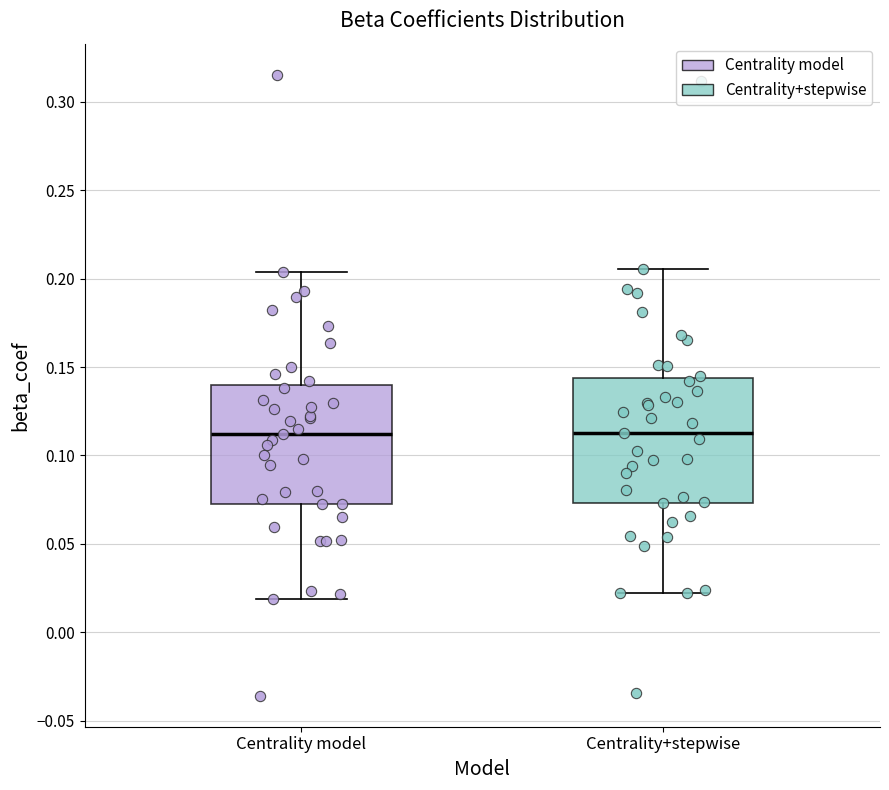

Reading left to right, read every box against the y-axis: the position of its median line, the range the box covers, and the ends of its whiskers. The values are not printed on the chart, so give them approximately, as read against the axis.

Centrality model: median 0.110, box 0.075 to 0.140, whiskers 0.020 to 0.205
Centrality+stepwise: median 0.115, box 0.075 to 0.145, whiskers 0.020 to 0.205